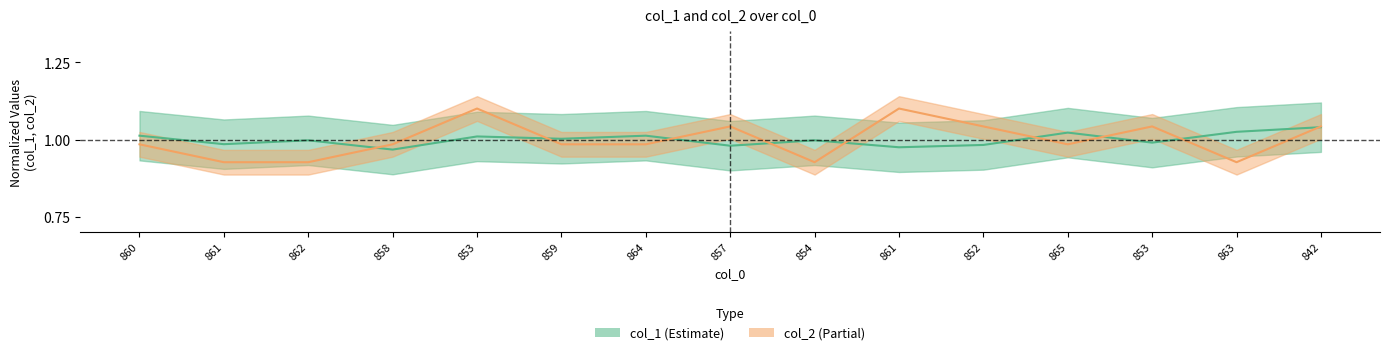

Is the value of col_2 at 861 greater than the value of col_1 at 862?

No